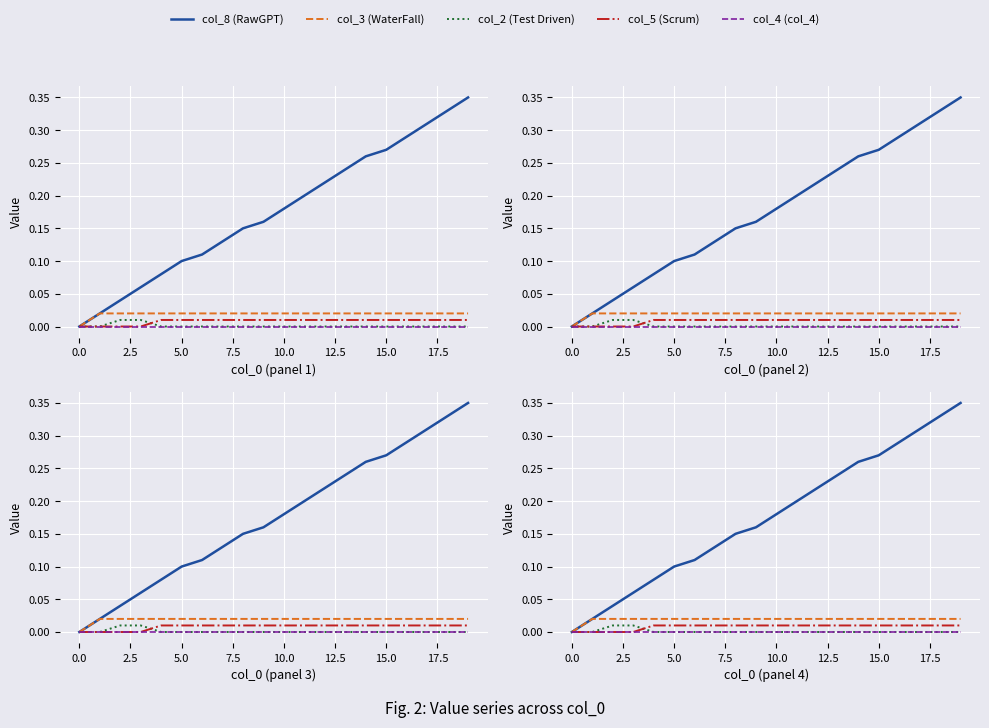

What is the greatest value displayed?

0.3